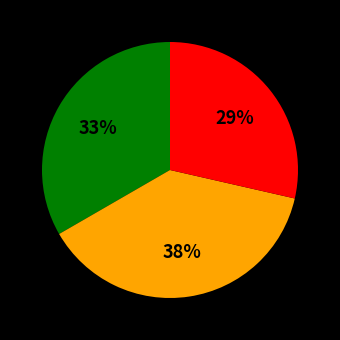

How many segments does this pie chart have?

3